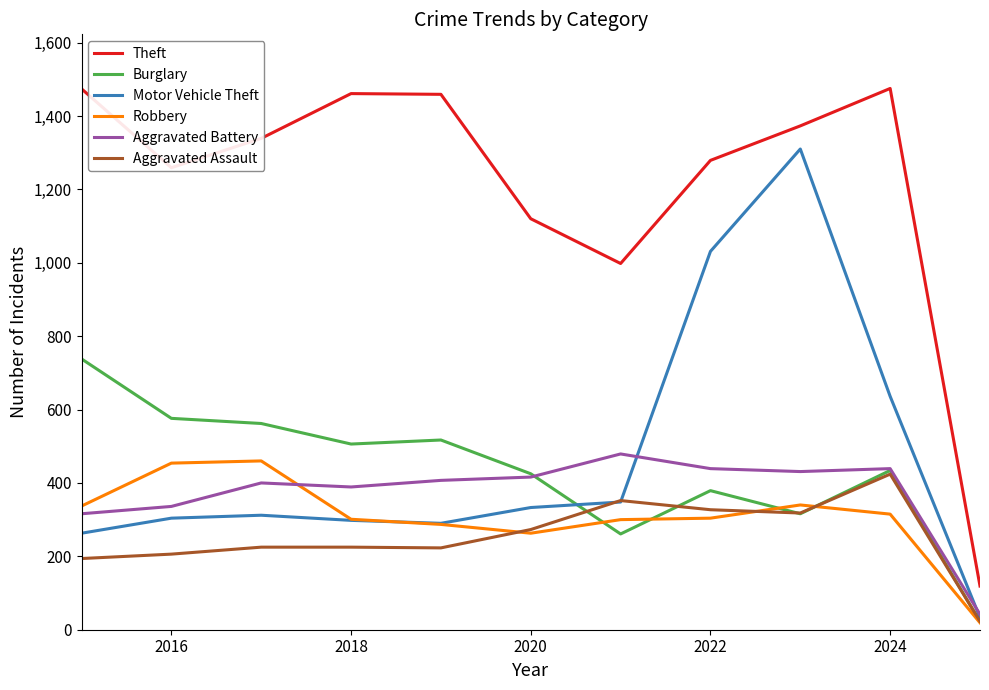

What is the highest value of the Theft series?

1475